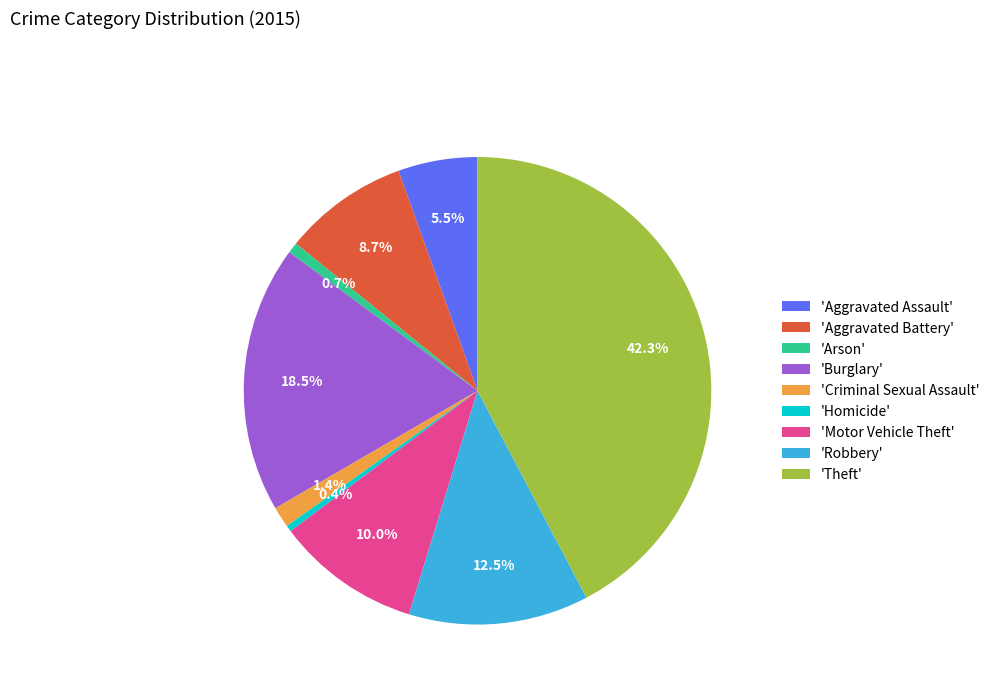

To the nearest percent, what is the average slice percentage?

11%